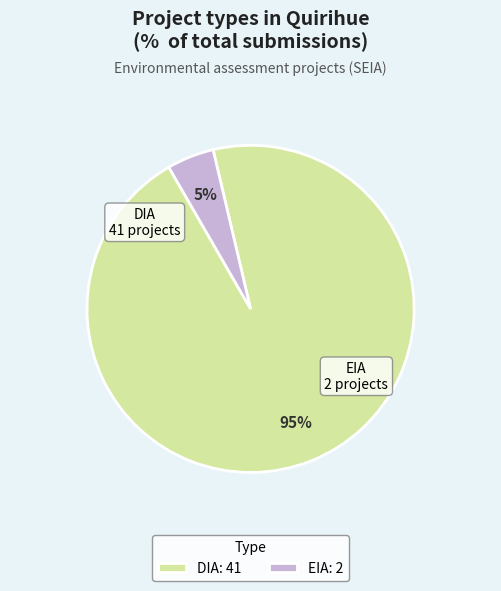

Which slice is the smallest?

EIA